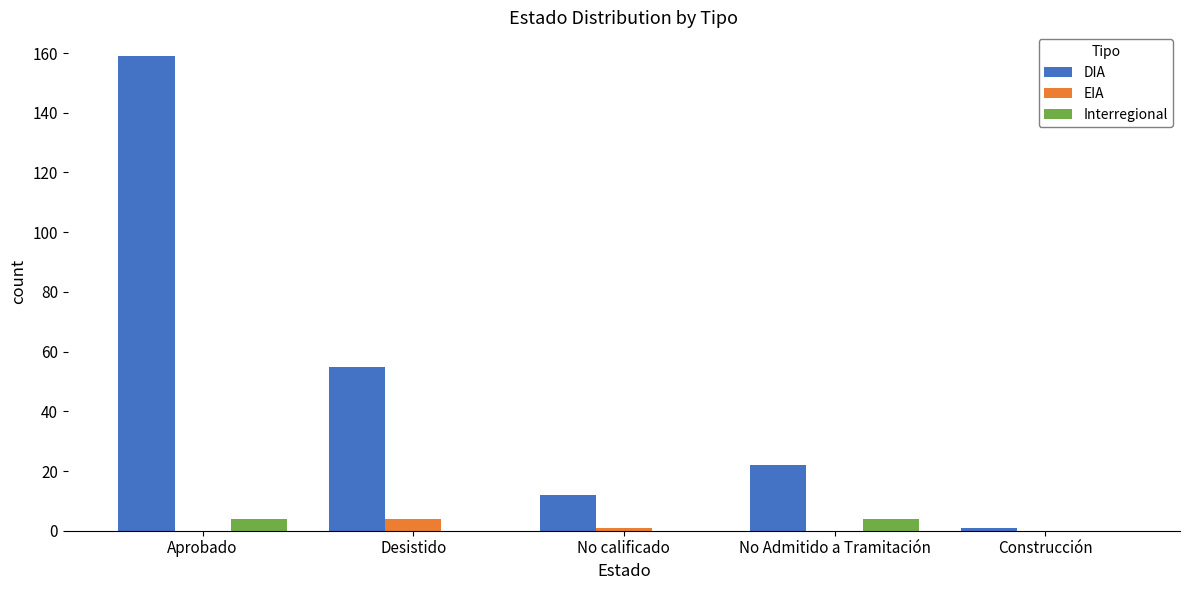

Reading right to left, extract all data points from this chart.

DIA: 1	22	12	55	159
EIA: 0	0	1	4	0
Interregional: 0	4	0	0	4